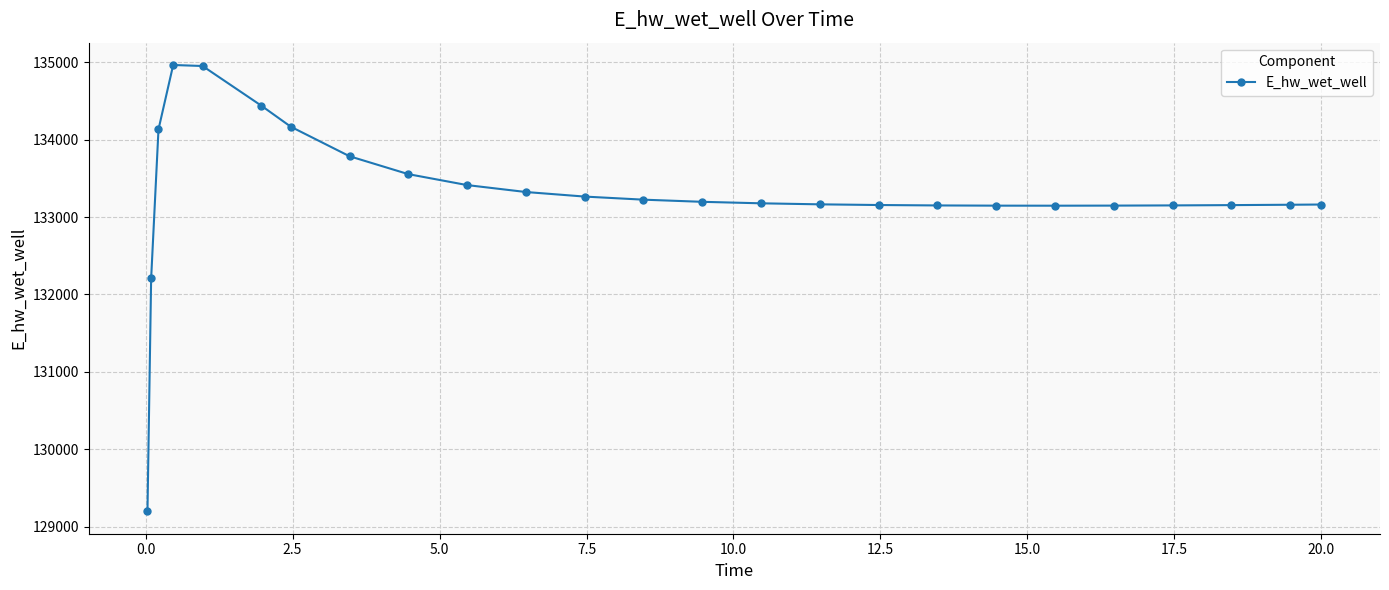

What is the difference between the maximum and second lowest values?

2758.9